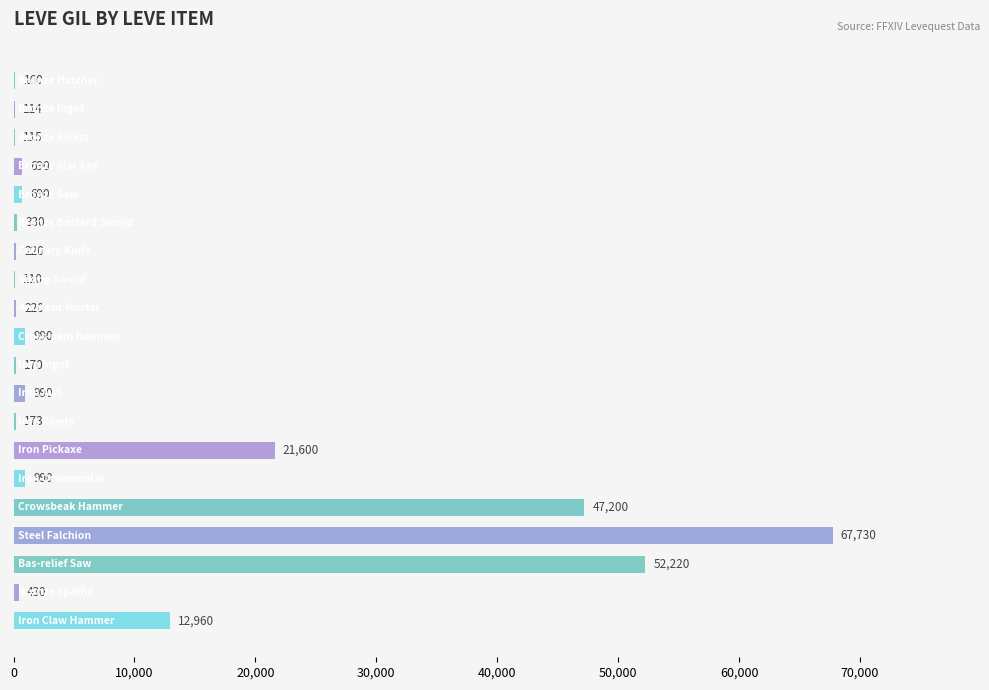

Are the bars grouped side by side (vs. stacked)?

No